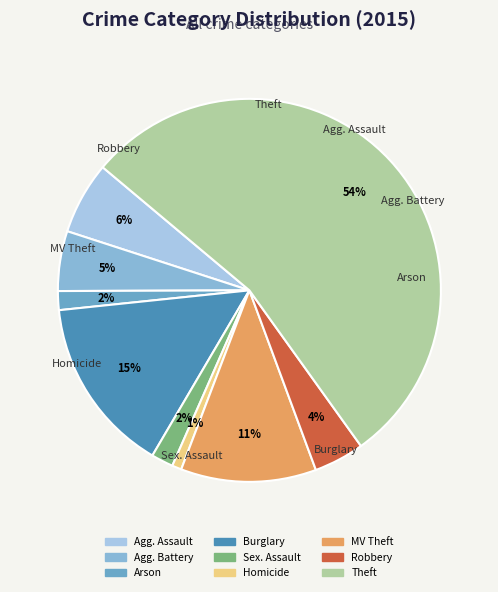

Is it true that Robbery is 4% of the pie?

True